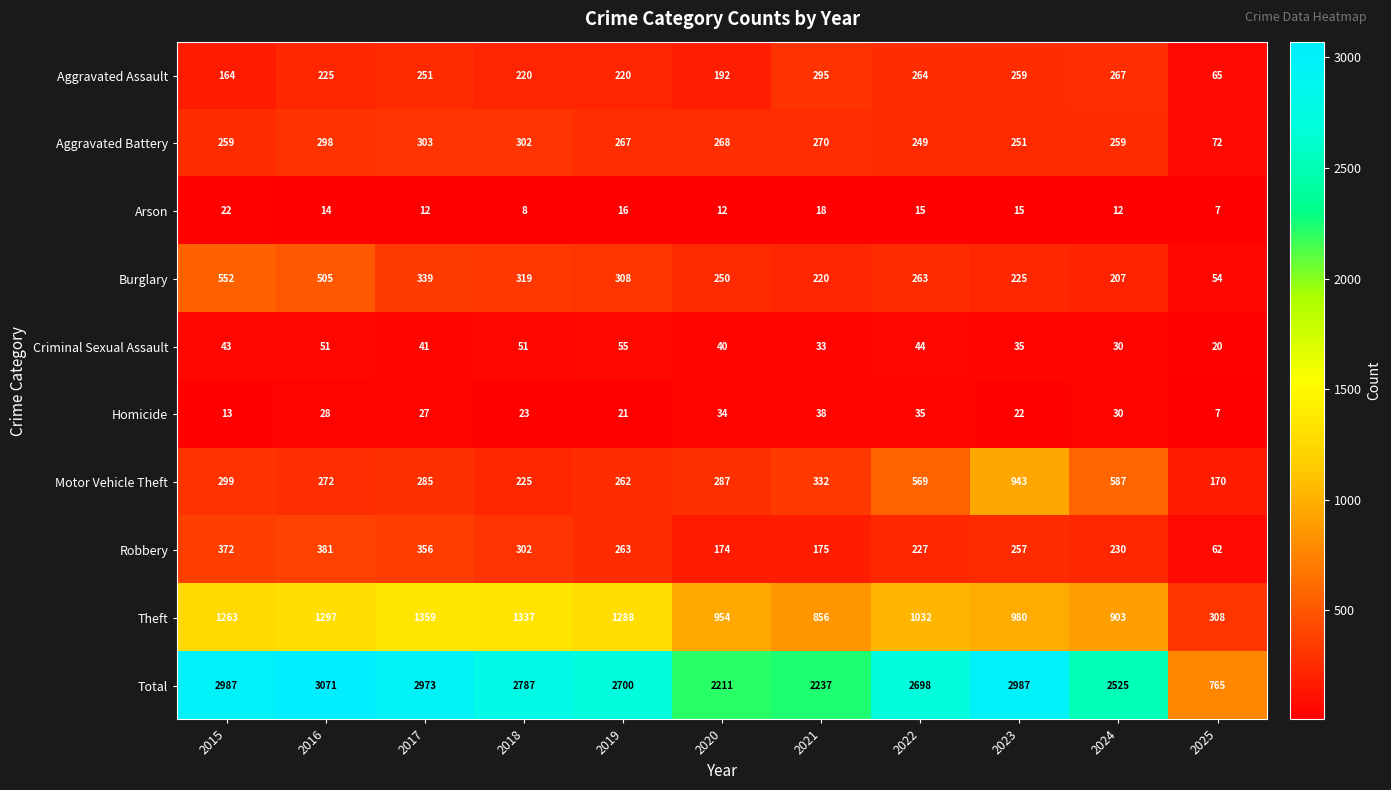

Which series changed the most between 2019 and 2021?

Total